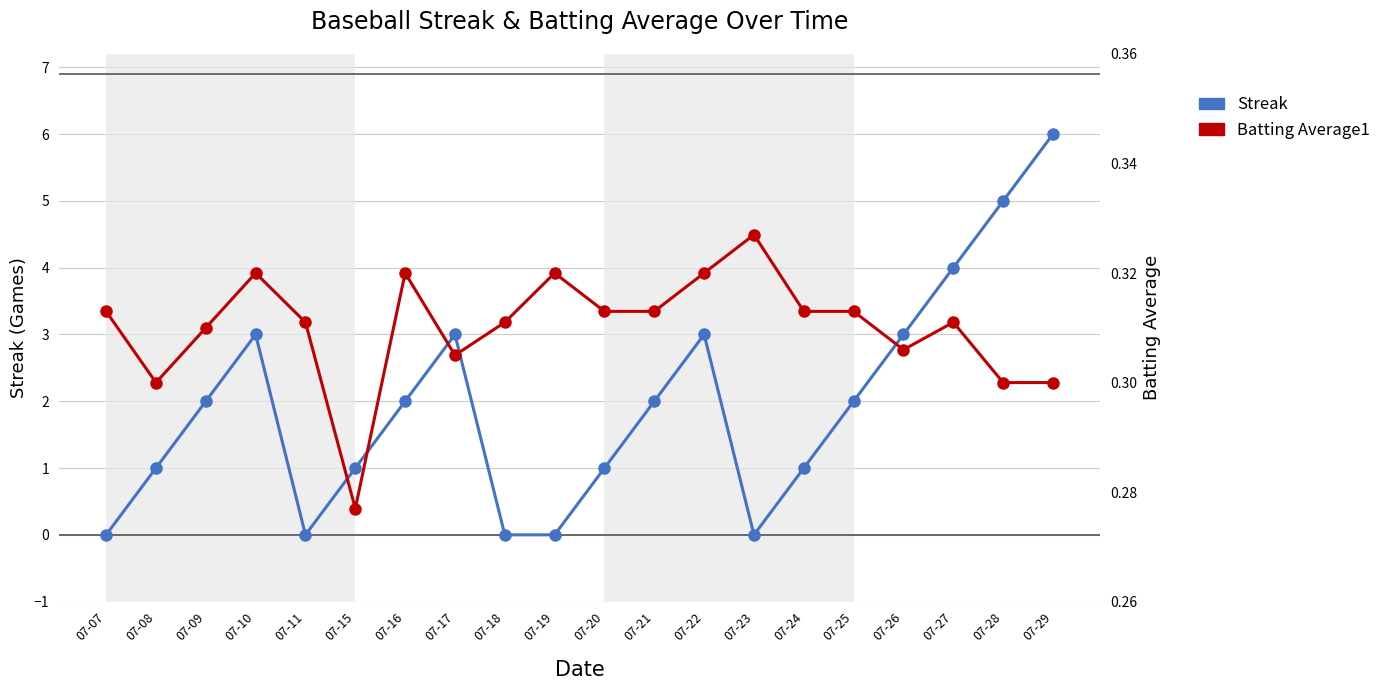

How many data points does each series have?

20